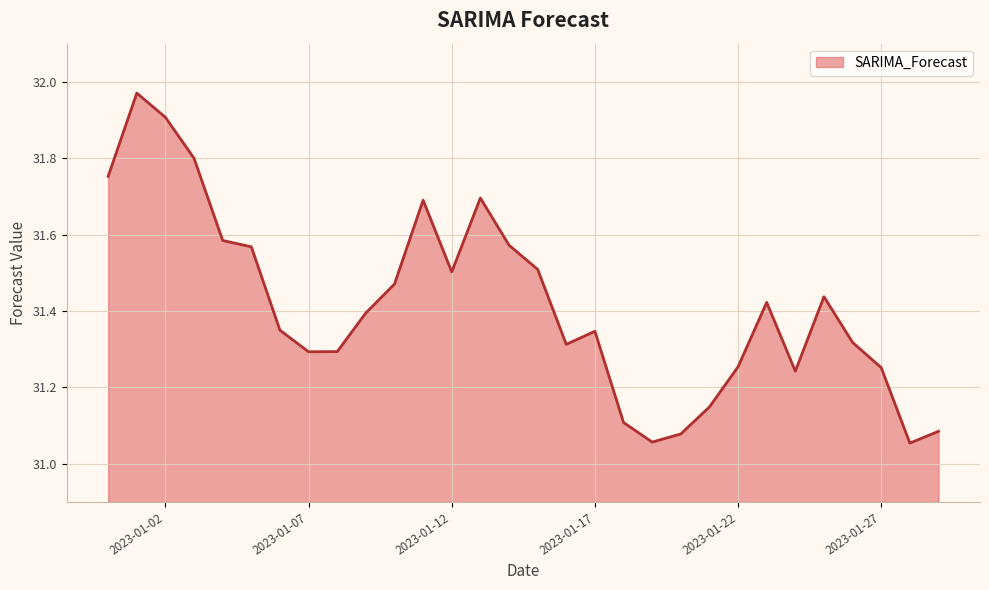

What is the value of the 24th point from the left?

31.4